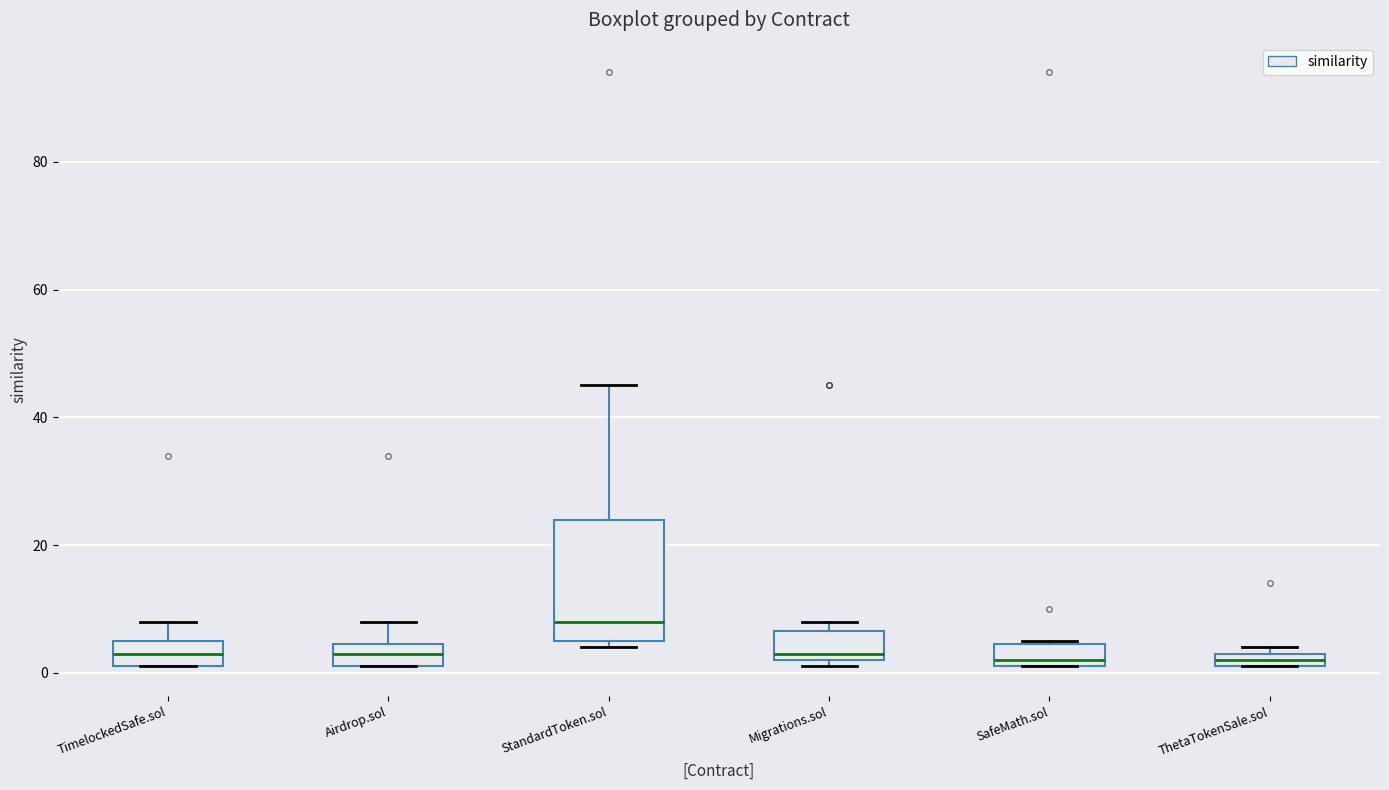

Which box is the tallest, from its lower edge to its upper edge?

StandardToken.sol